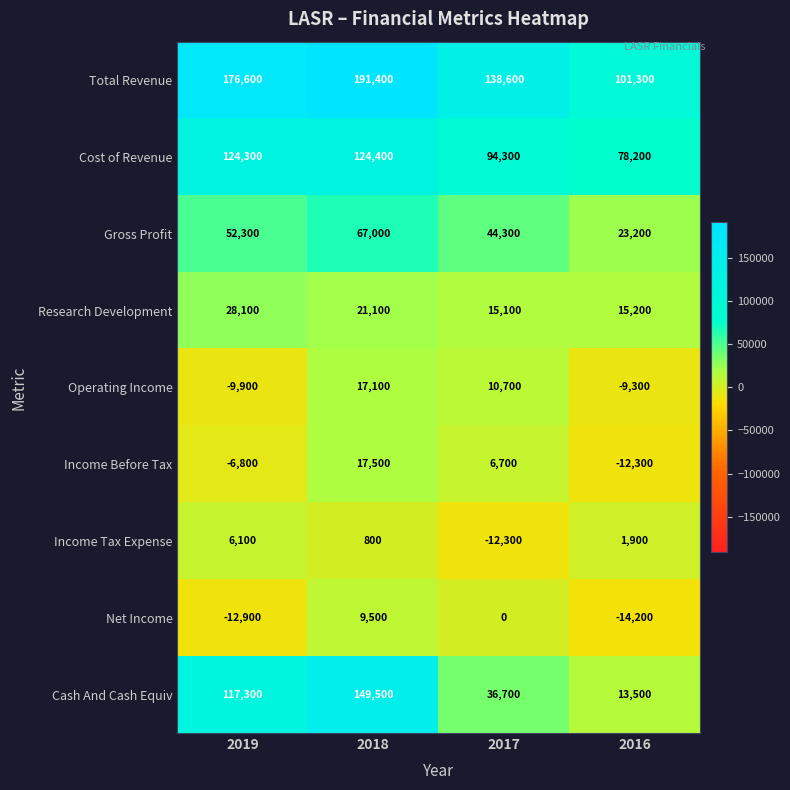

What is the difference between the Operating Income values at 2018 and 2019?

27000